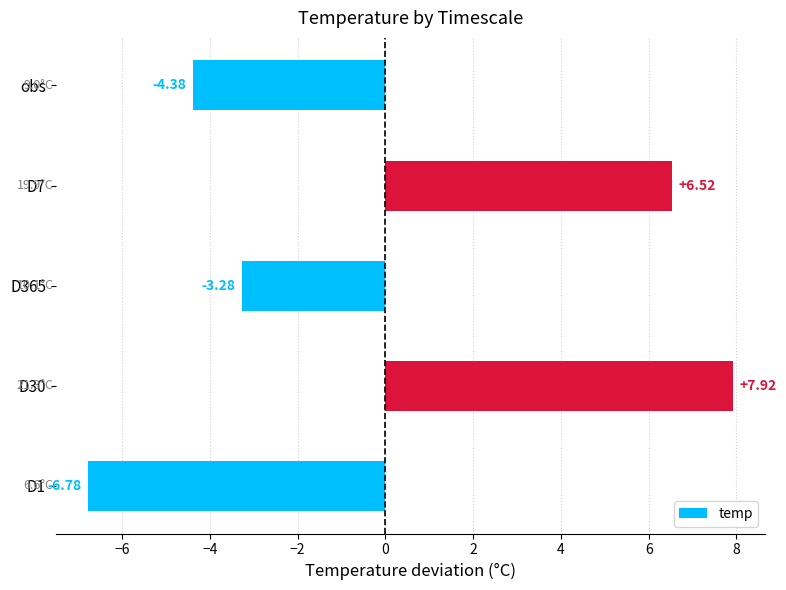

What is the sum of the values at obs and D7?

2.1